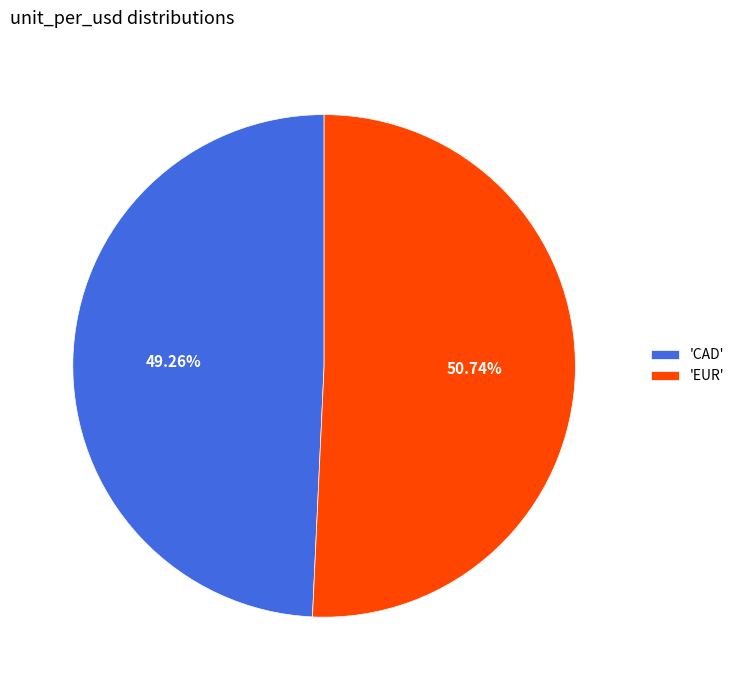

What is the ratio of the value at 'EUR' to the value at 'CAD'?

1.0